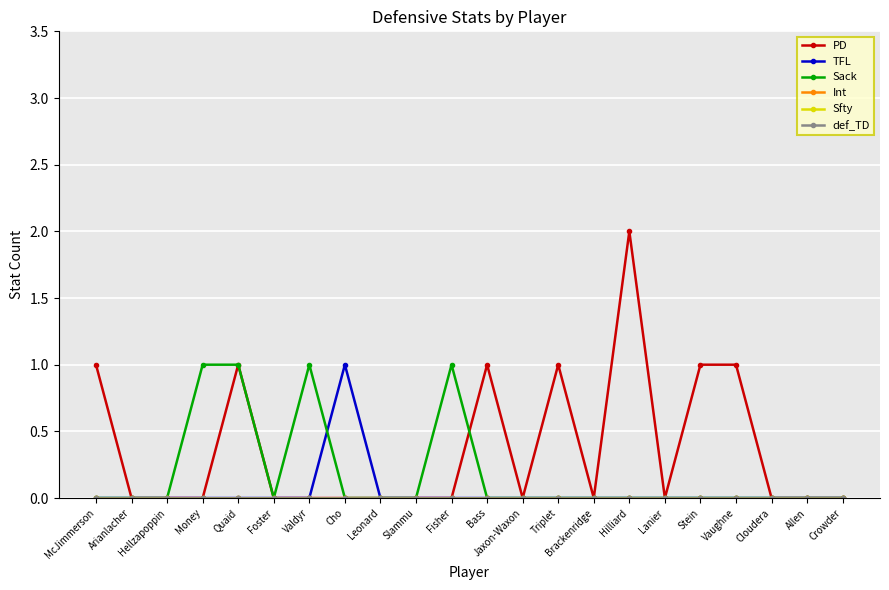

What is the difference between the highest and lowest values at Stein?

1